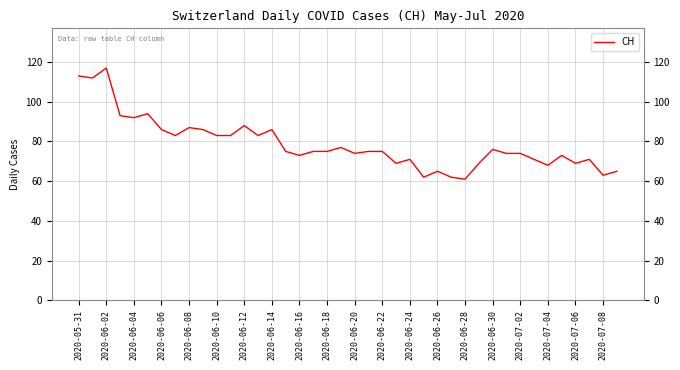

What is the difference between the second highest and minimum values?

52